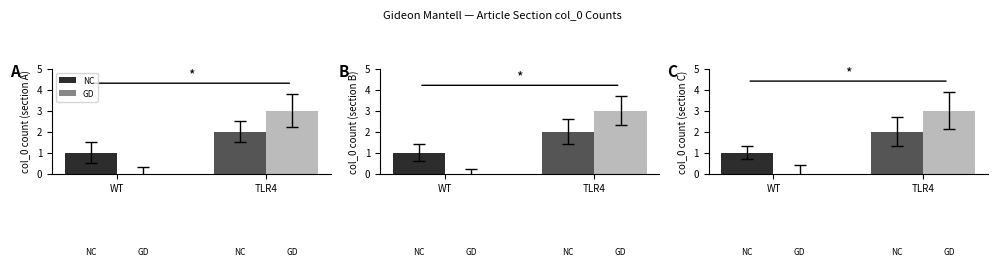

The NC series shows 2 at TLR4. True or false?

True